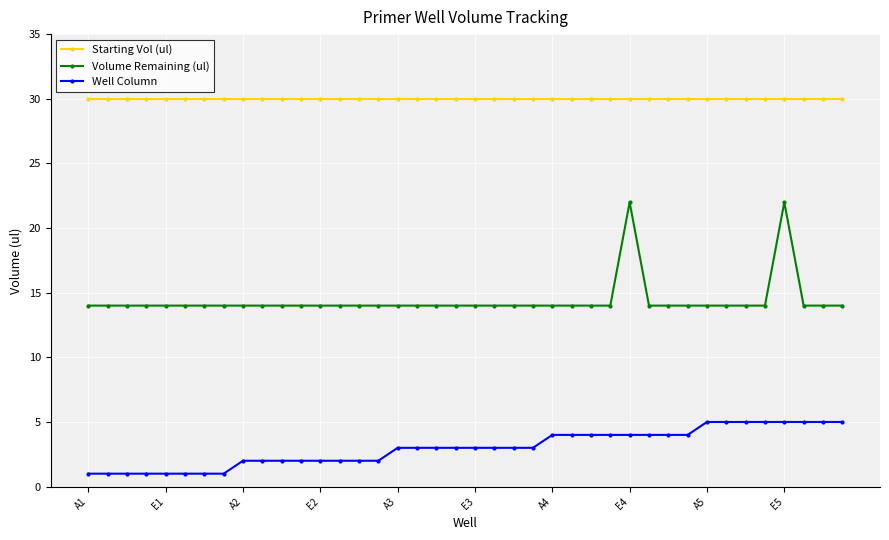

Is this an area chart (filled region under the line)?

No